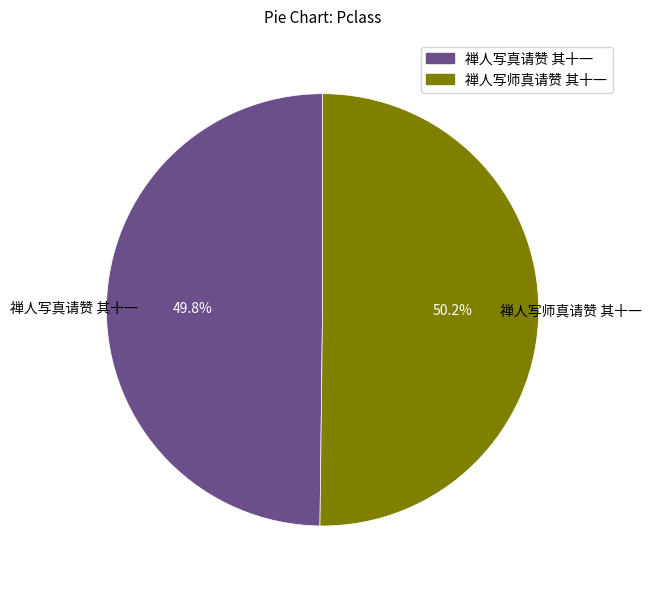

What portion of the pie excludes 禅人写师真请赞 其十一?

49.8%